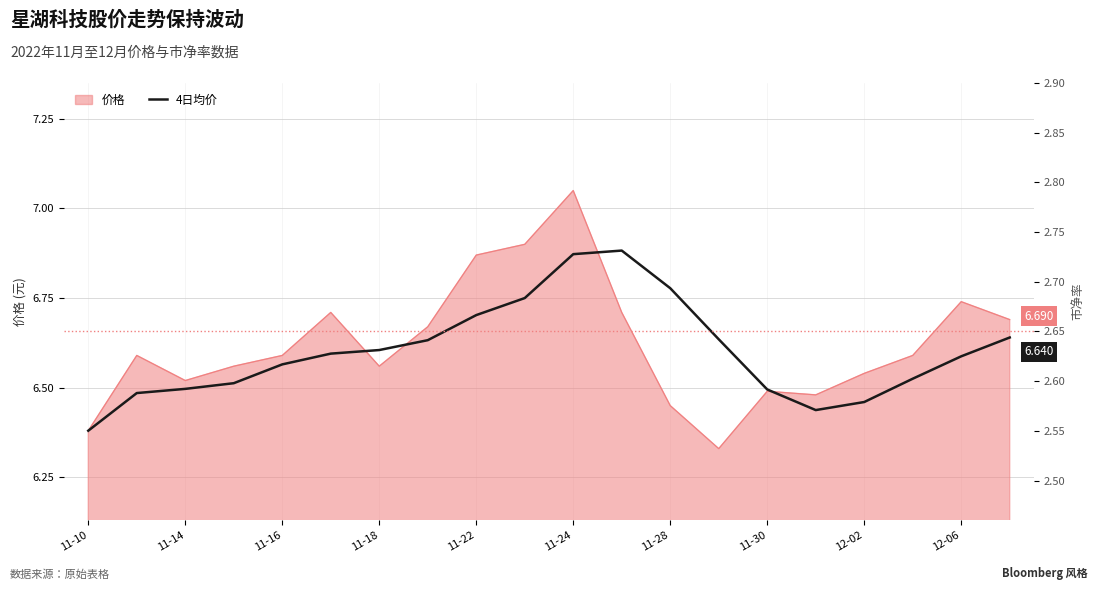

Reading left to right, list all the values displayed in this chart.

6.4	6.5	6.5	6.5	6.6	6.6	6.6	6.6	6.7	6.8	6.9	6.9	6.8	6.6	6.5	6.4	6.5	6.5	6.6	6.6